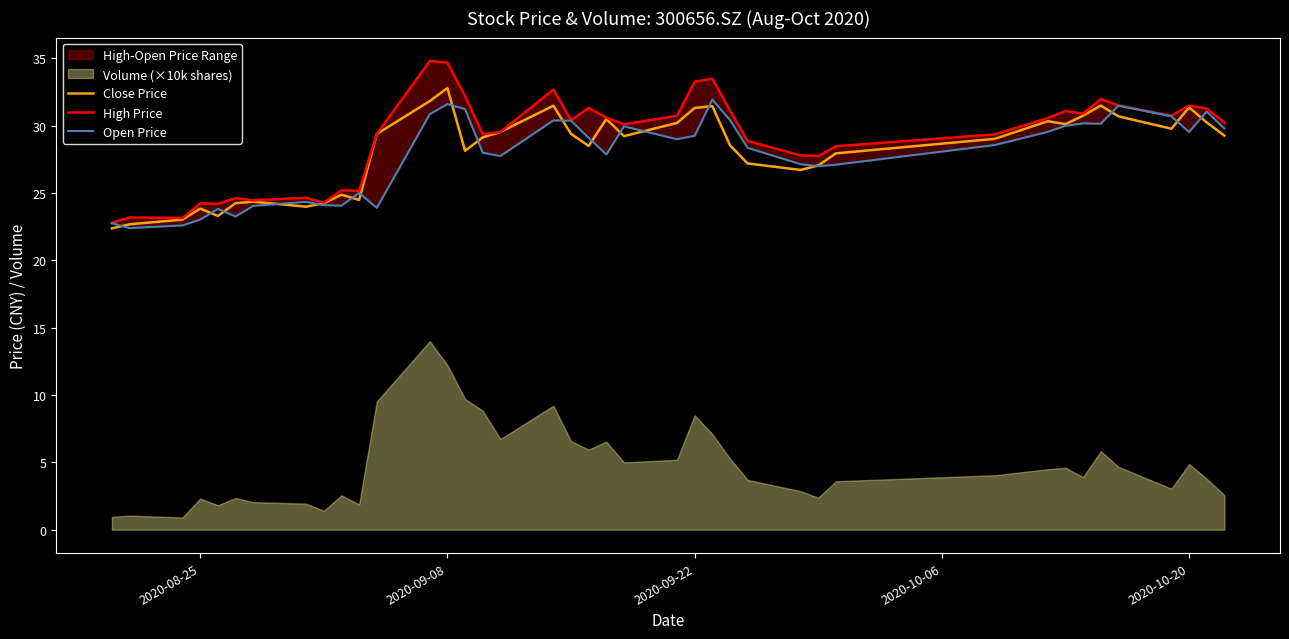

Is the value of High Price at 24 greater than the value of Close Price at 33?

Yes